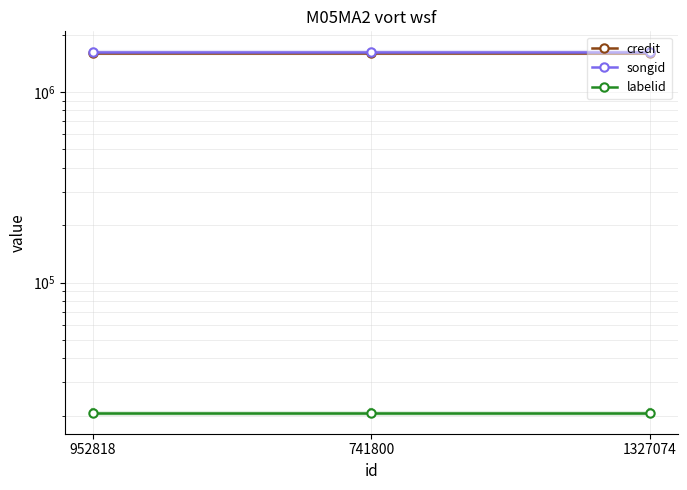

What is the label of the 2nd point from the right?

741800